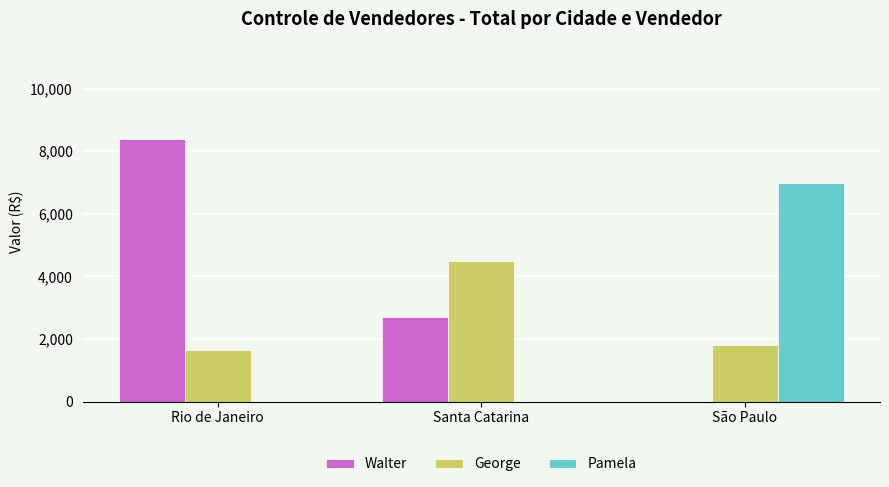

Reading left to right, what are all the values shown in this chart?

Walter: 8400	2700	0
George: 1650	4500	1800
Pamela: 0	0	7000